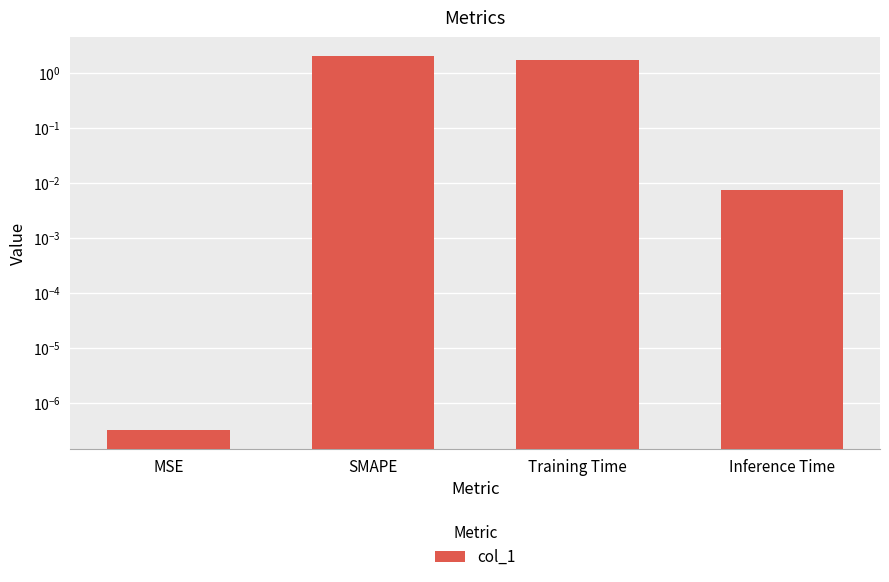

Are the bars grouped side by side (vs. stacked)?

No